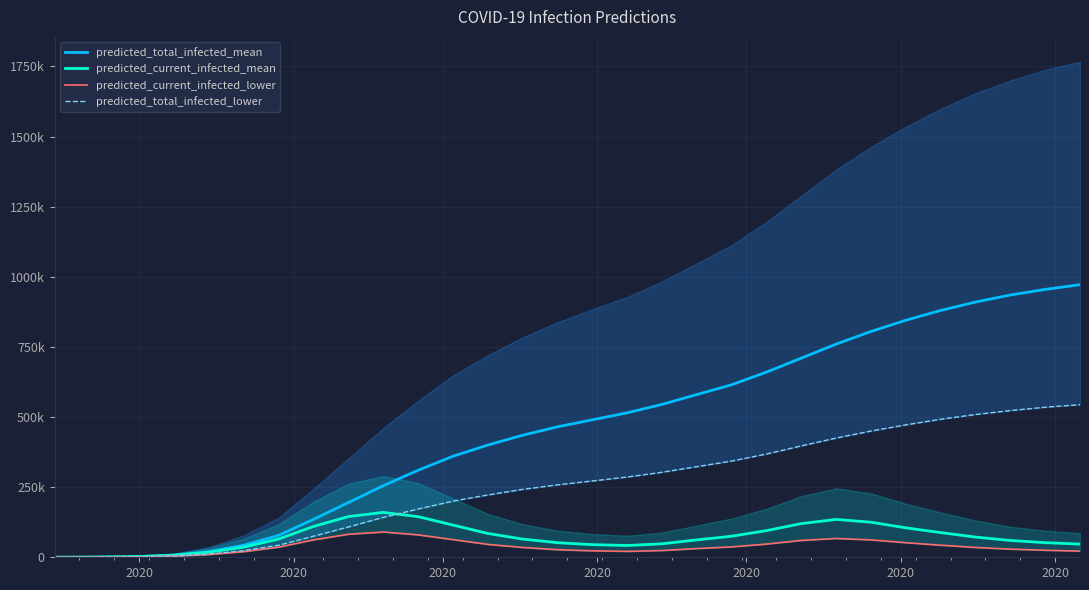

In predicted_current_infected_lower, how many points are higher than both neighbors (excluding endpoints)?

2